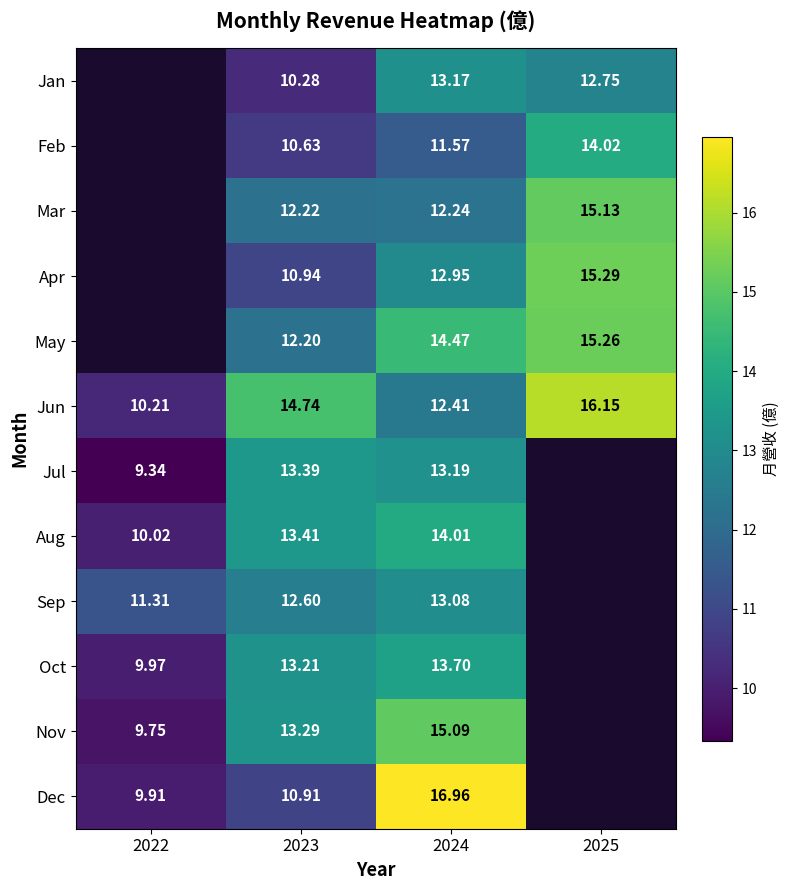

Is the value of Jan at 2024 greater than the value of Nov at 2023?

No